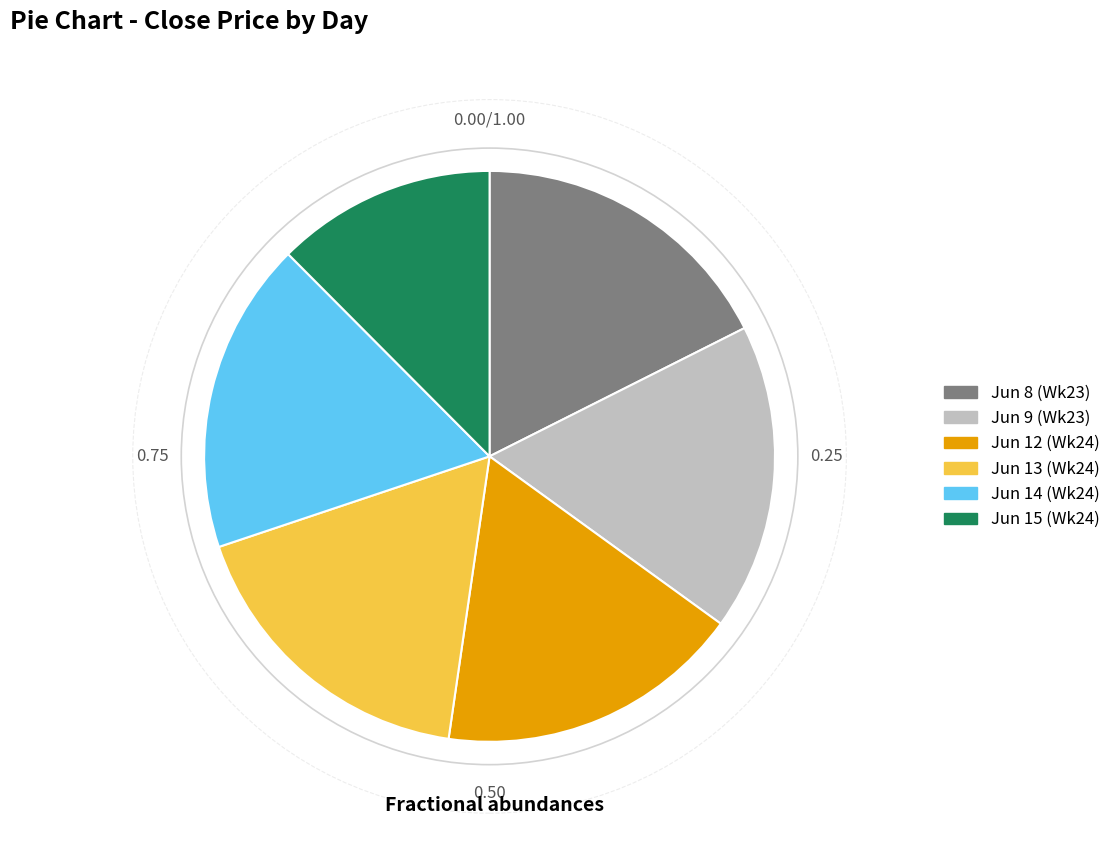

Is the sum of Jun 8 (Wk23) and Jun 9 (Wk23) greater than half?

No